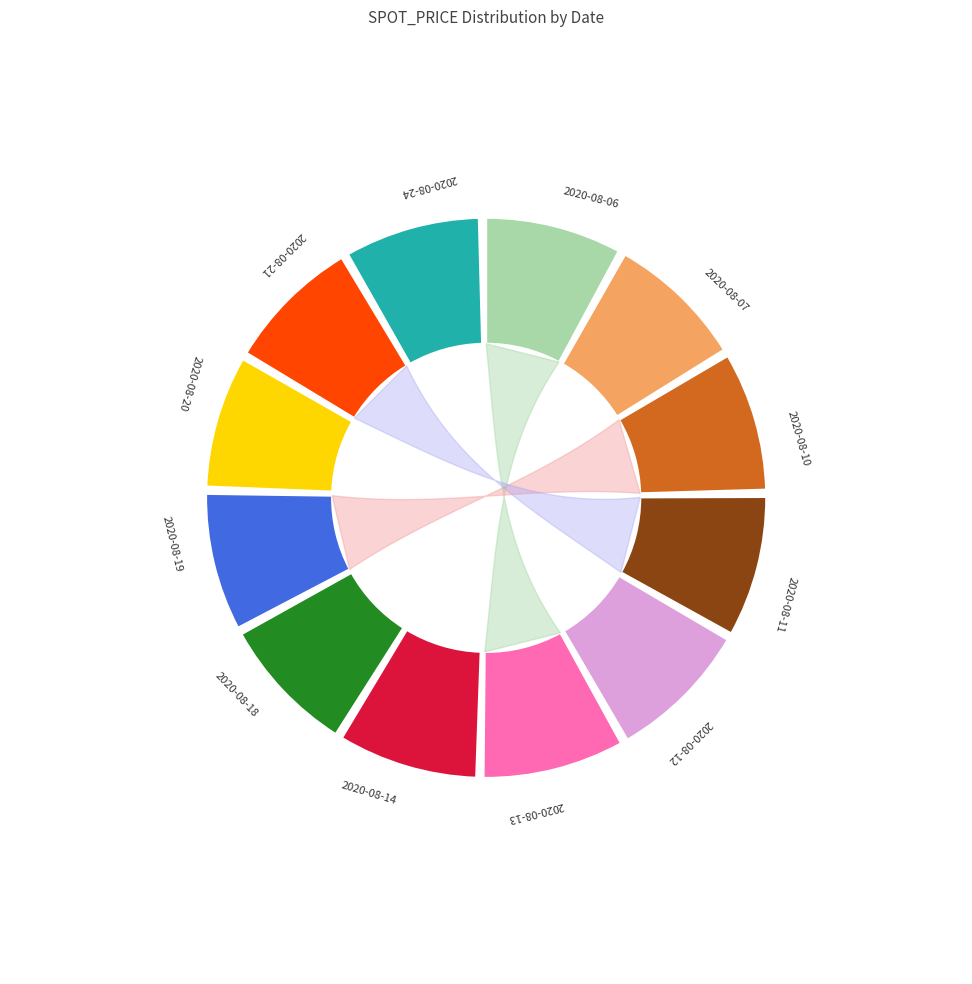

True or false: 2020-08-07 accounts for 8% of the total.

True